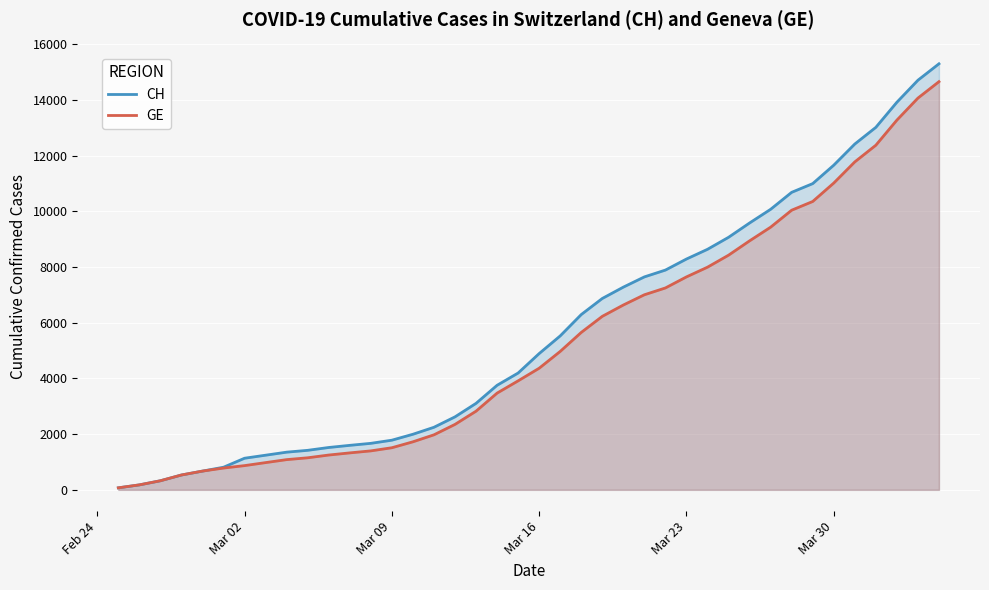

What is the minimum value for GE?

72